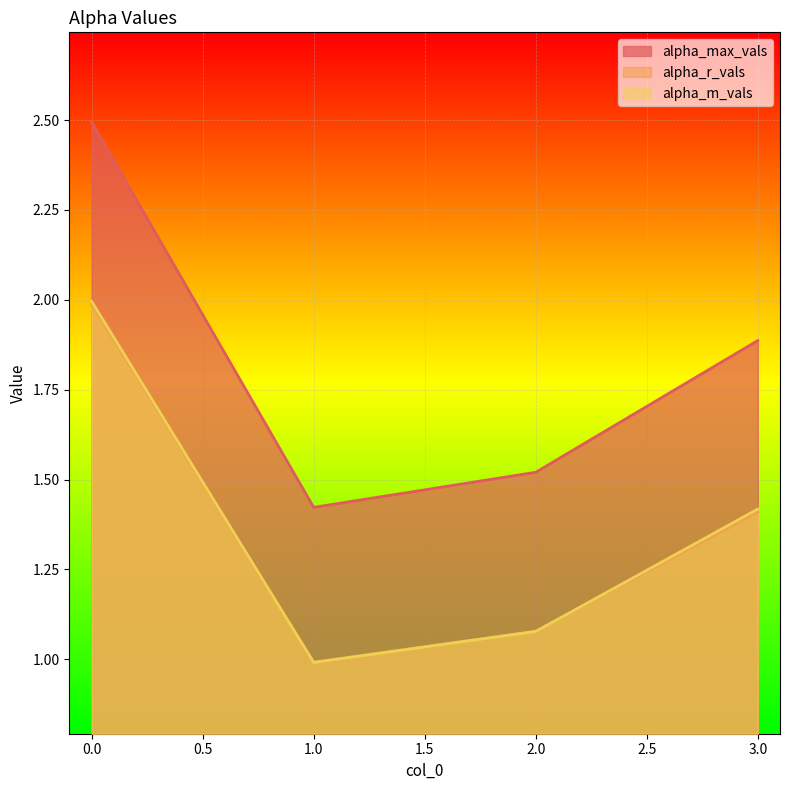

Reading right to left, extract all data points from this chart.

alpha_max_vals: 3=1.9	2=1.5	1=1.4	0=2.5
alpha_r_vals: 3=1.4	2=1.1	1=1.0	0=2.0
alpha_m_vals: 3=1.4	2=1.1	1=1.0	0=2.0